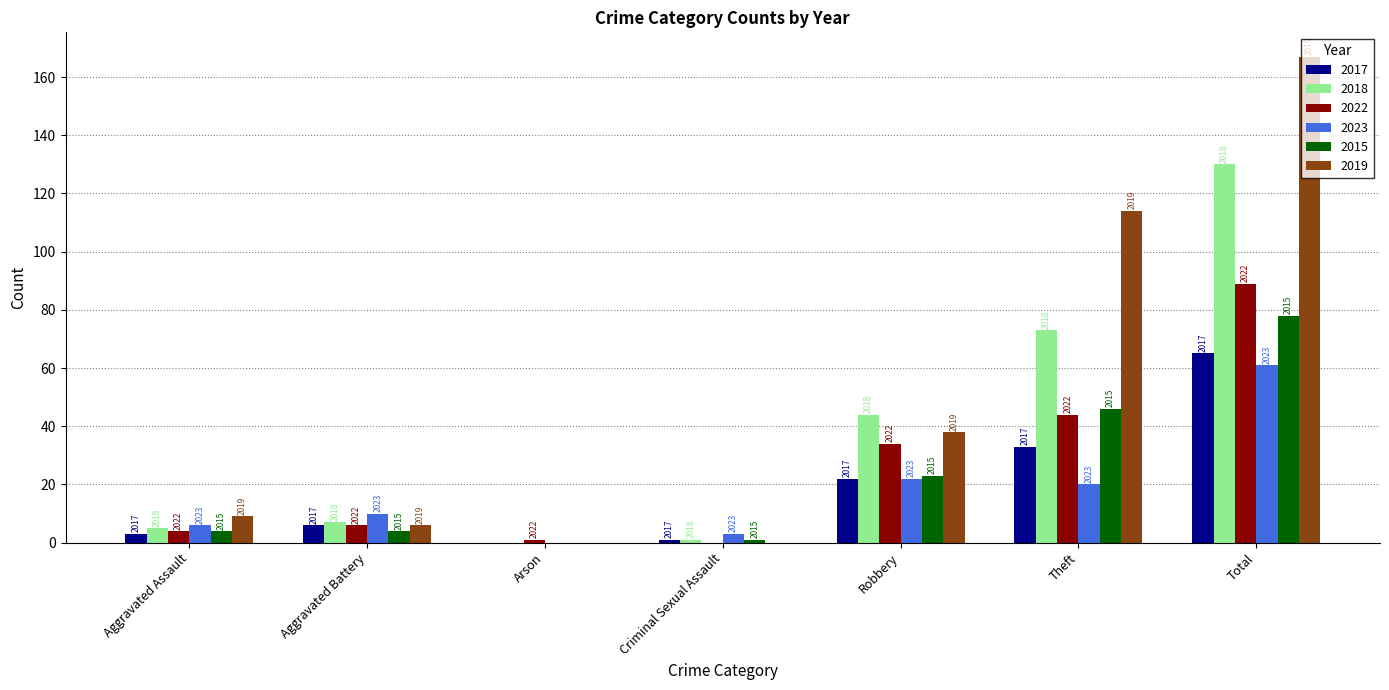

Is the value of 2015 at Robbery greater than the value of 2019 at Total?

No